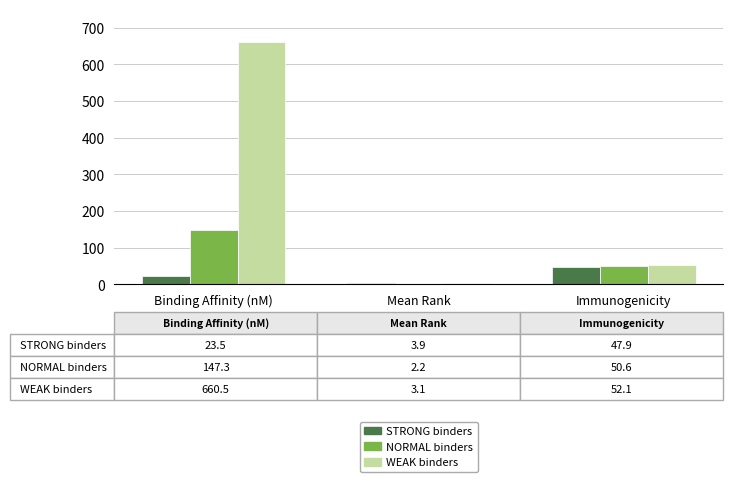

At which category is the sum across all series the highest?

Binding Affinity (nM)